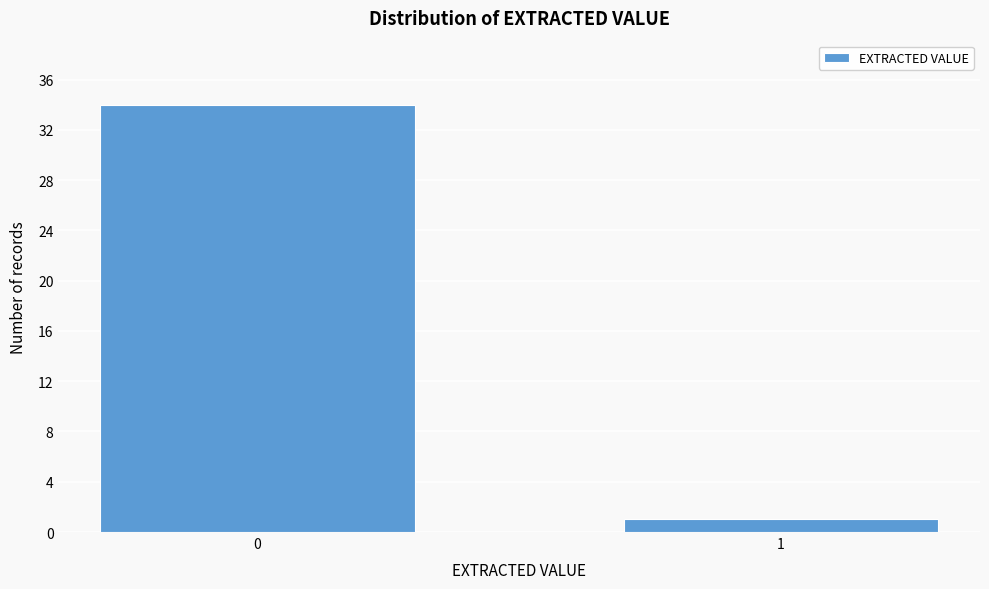

Reading right to left, what are all the values shown in this chart?

1	34